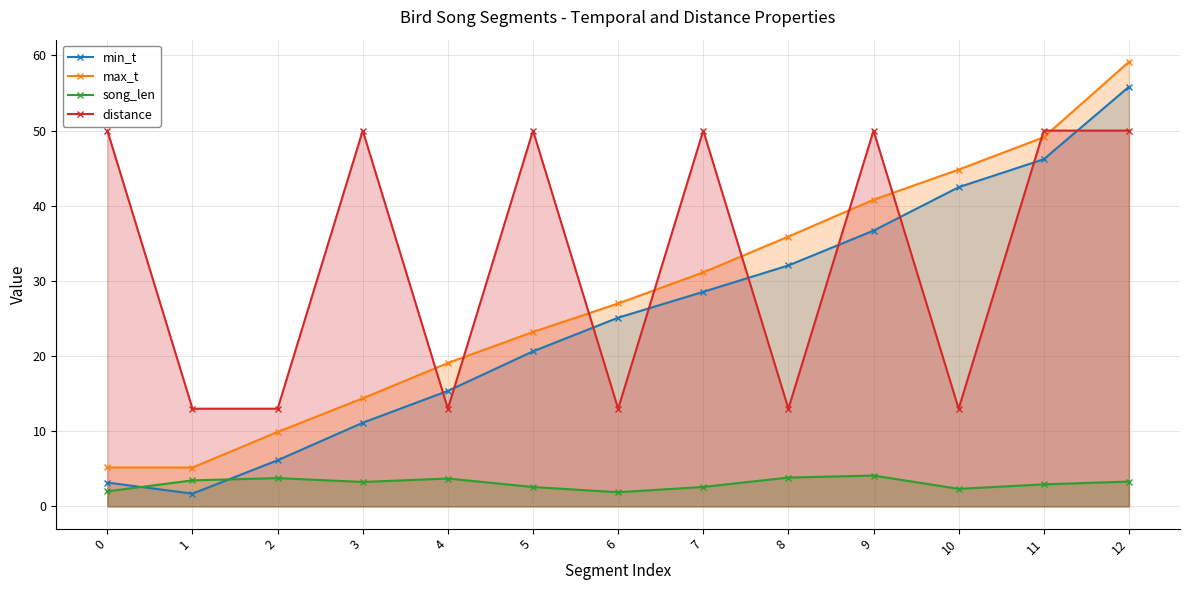

Does the chart have visible grid lines?

Yes